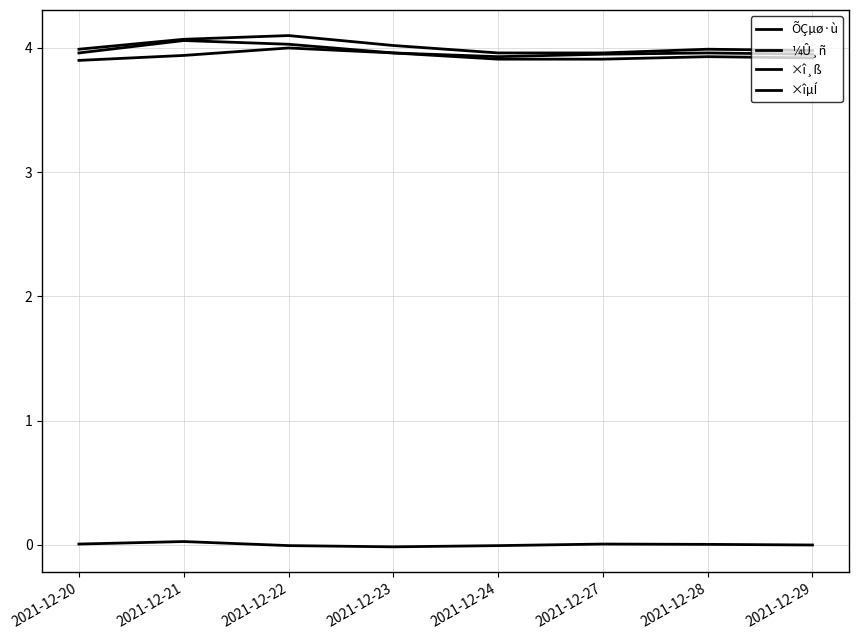

Is the value of ¼Û¸ñ at 2021-12-28 greater than the value of ×î¸ß at 2021-12-21?

No